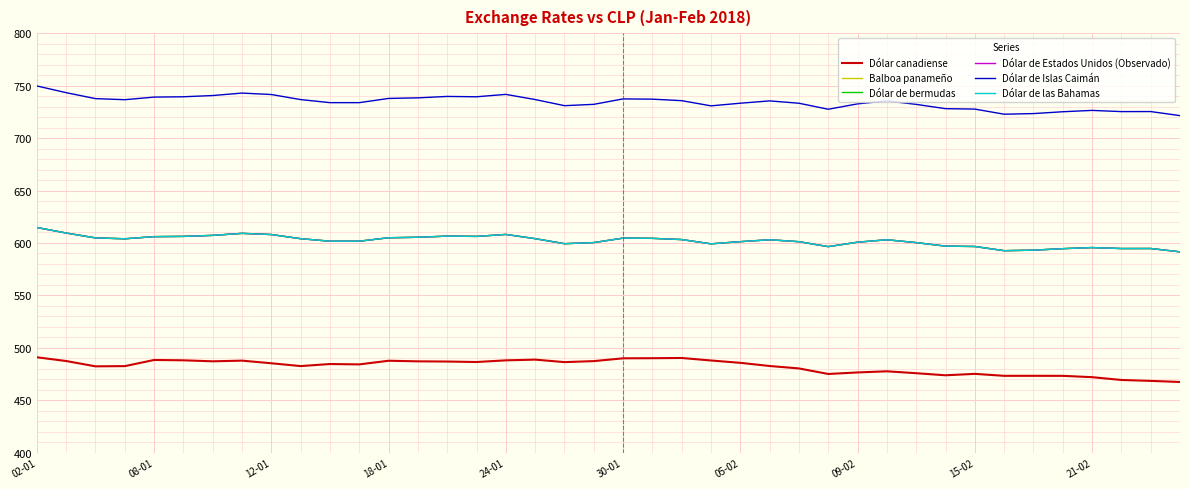

List the labels in order of Dólar de Estados Unidos (Observado) value, largest first.

02-01, 08-01, 09-02, 16, 15-02, 05-02, 14, 30-01, 15, 24-01, 13, 12, 12-01, 20, 21, 17, 21-02, 18-01, 22, 25, 29, 10, 11, 24, 26, 28, 19, 30, 18, 23, 31, 32, 27, 36, 38, 37, 35, 34, 33, 39